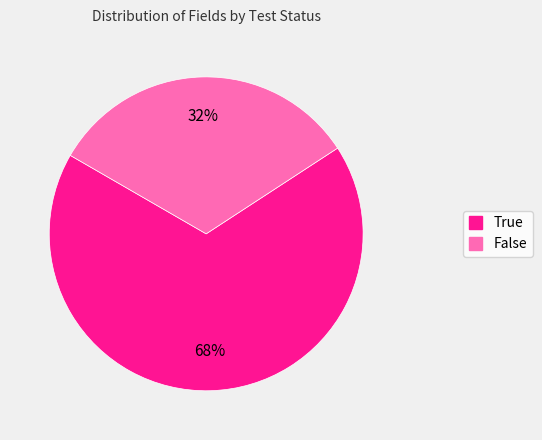

Which slice represents more than half of the pie?

True